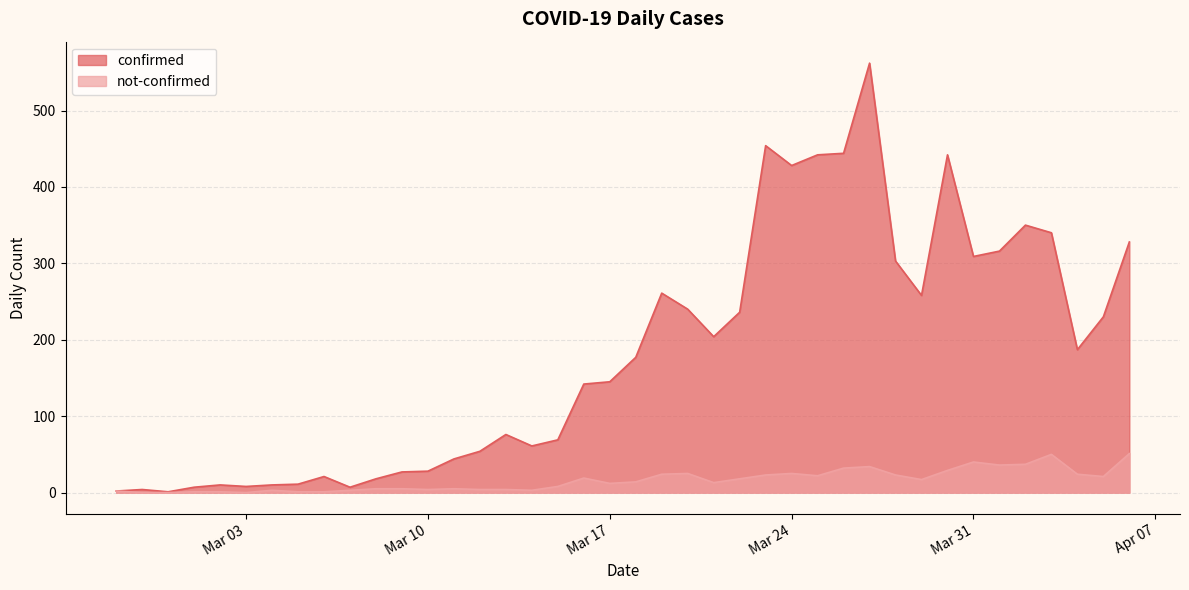

True or false: confirmed and not-confirmed cross at least once.

False